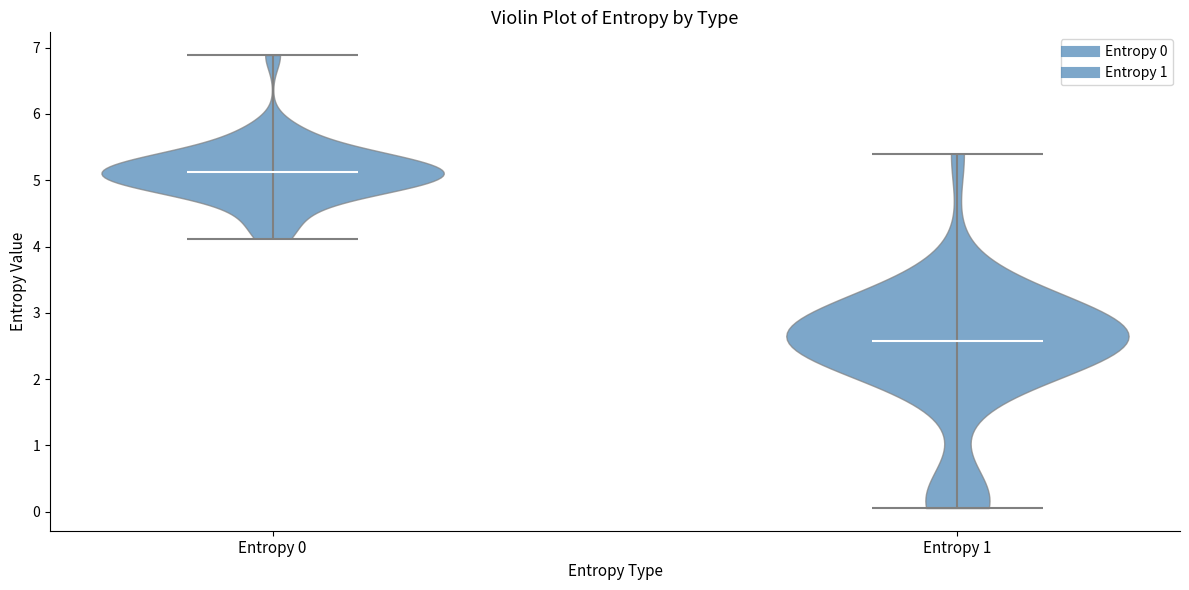

Reading left to right, read every violin against the y-axis: where its median line is, and the lowest and highest points it reaches. The values are not printed on the chart, so give them approximately, as read against the axis.

Entropy 0: median line 5.1, lowest point 4.1, highest point 6.9
Entropy 1: median line 2.6, lowest point 0.1, highest point 5.4